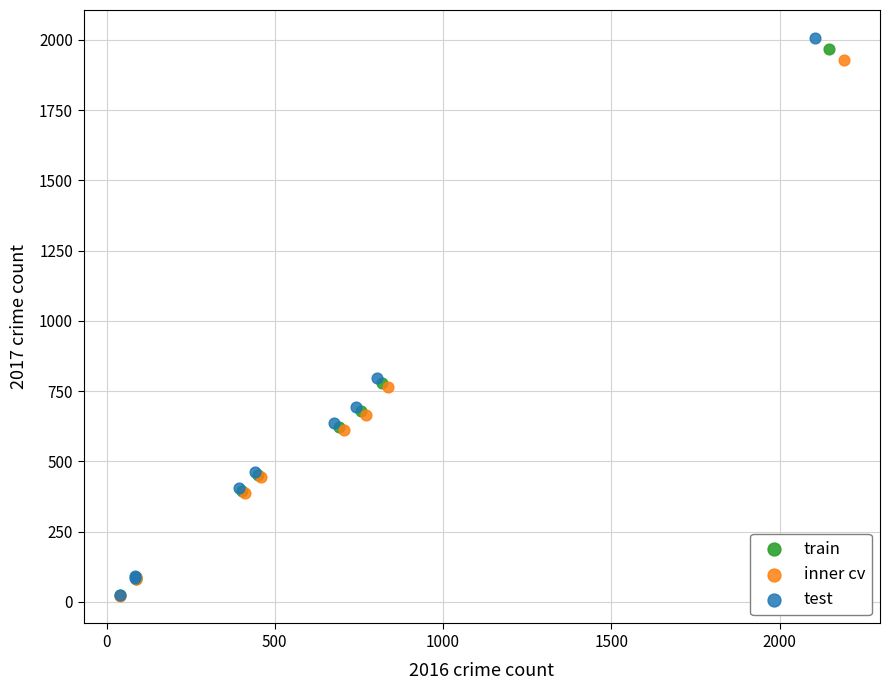

Which series contains the highest Y value?

test